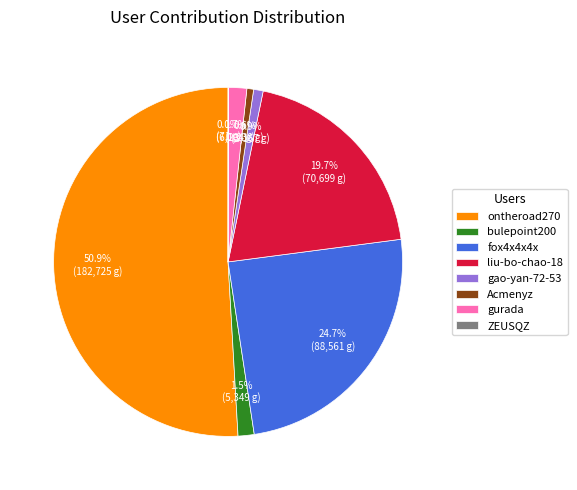

To the nearest percent, what is the difference between the largest and smallest slice percentages?

51%